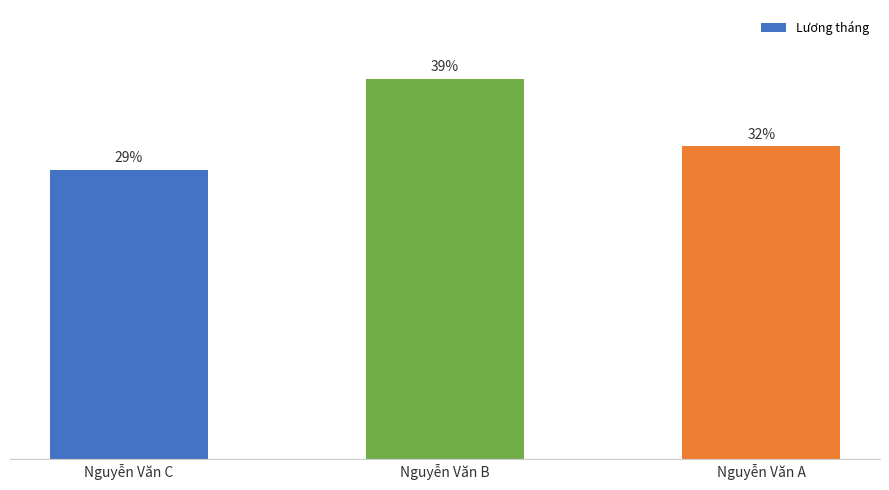

Which category has the highest value across all series?

Nguyễn Văn B